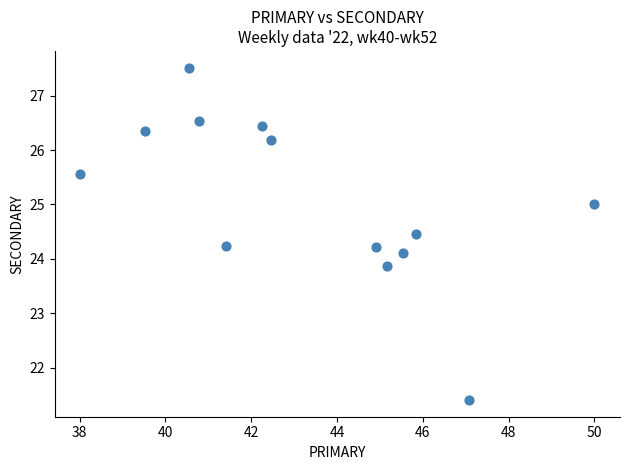

What is the range of X values (max minus min)?

12.0